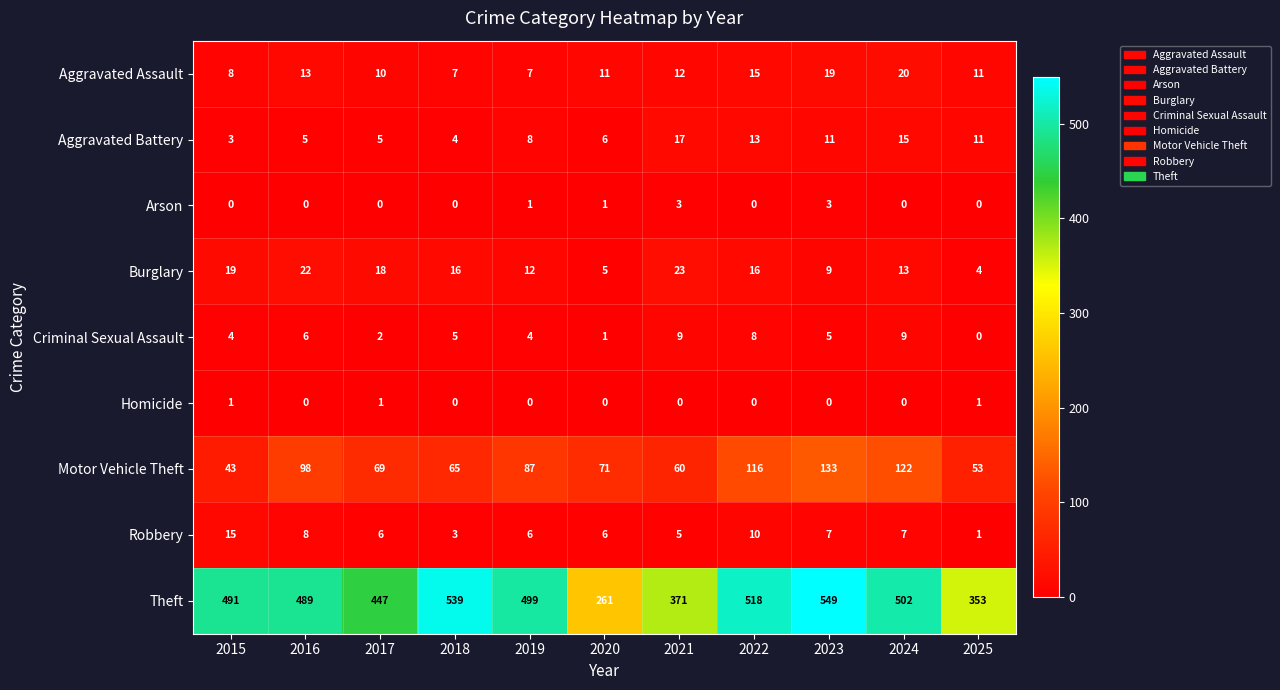

What is the greatest value displayed?

549